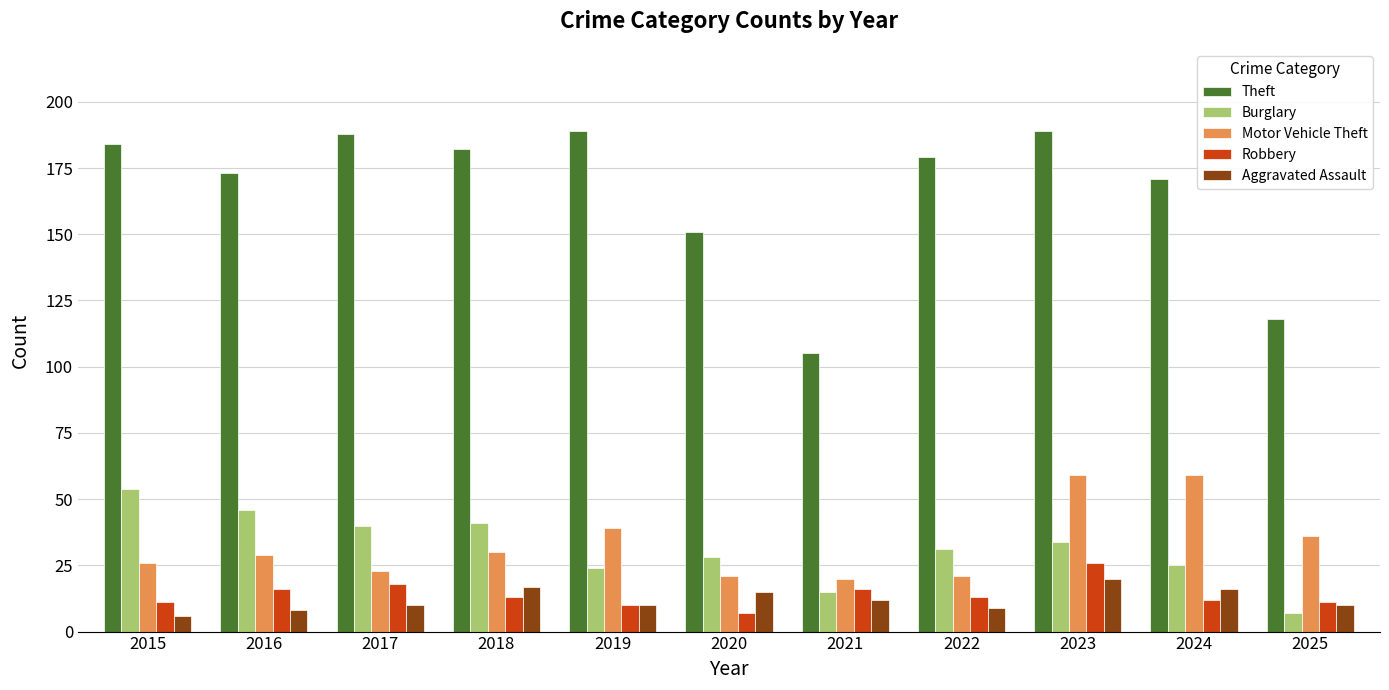

The Burglary series shows 24 at 2019. True or false?

True